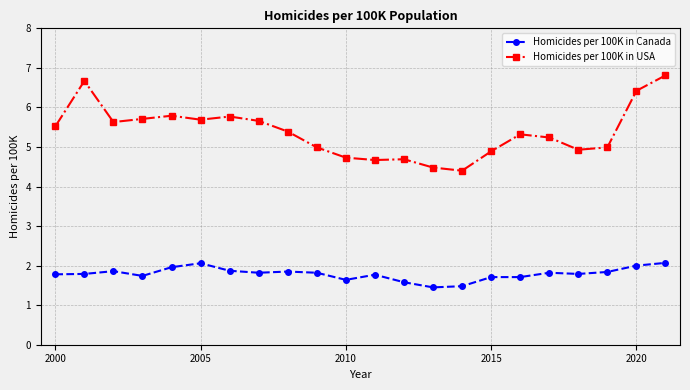

What is the greatest value displayed?

6.8